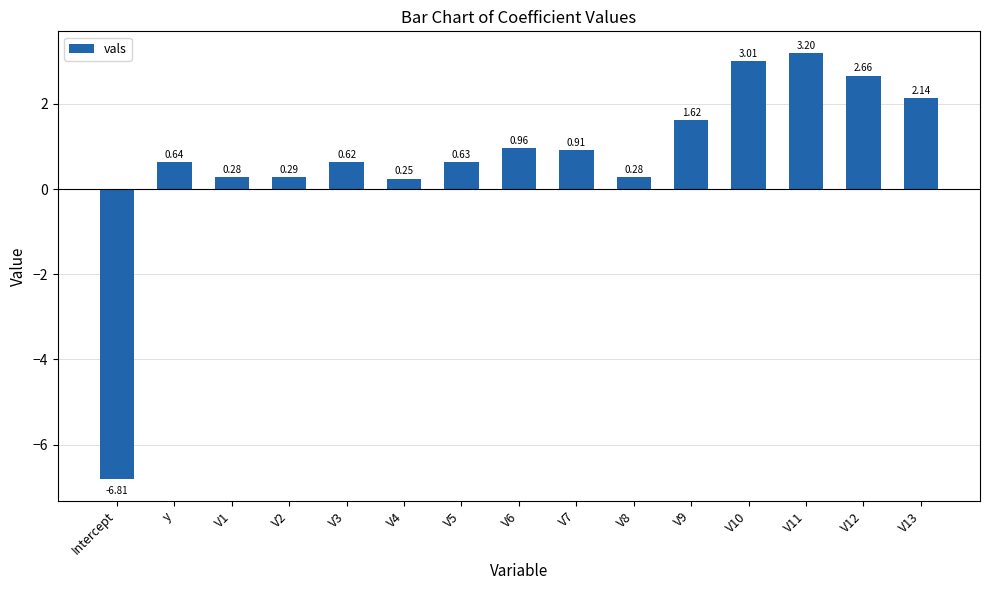

What is the label of the 15th bar from the right?

Intercept